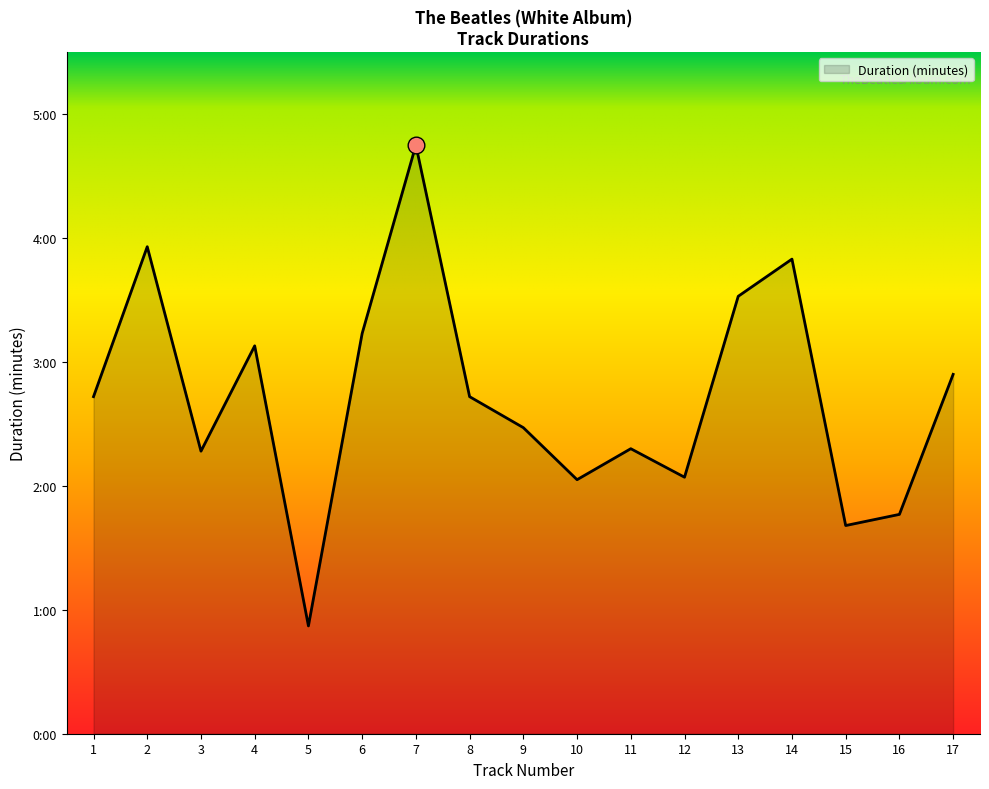

Reading left to right, transcribe all the data shown in this chart.

2.7	3.9	2.3	3.1	0.9	3.2	4.8	2.7	2.5	2.0	2.3	2.1	3.5	3.8	1.7	1.8	2.9